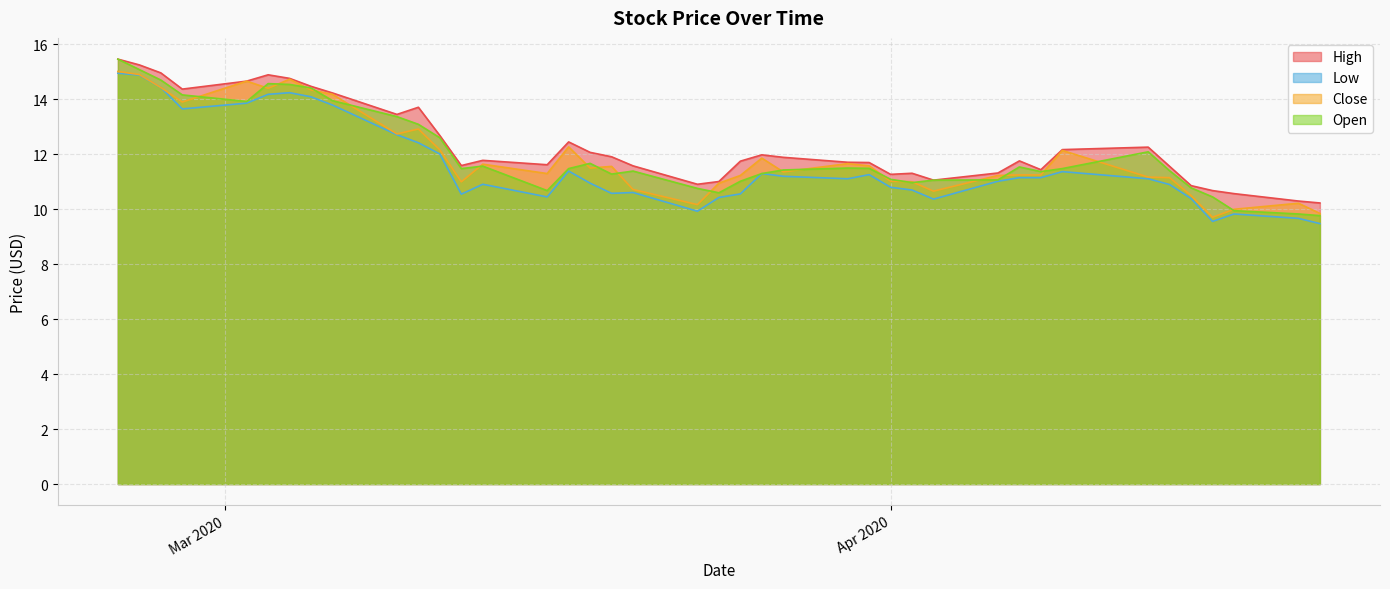

What is the minimum value shown in the chart?

9.5